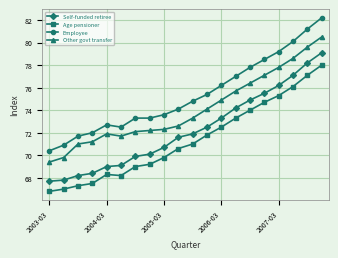

True or false: Self-funded retiree and Other govt transfer cross at least once.

False